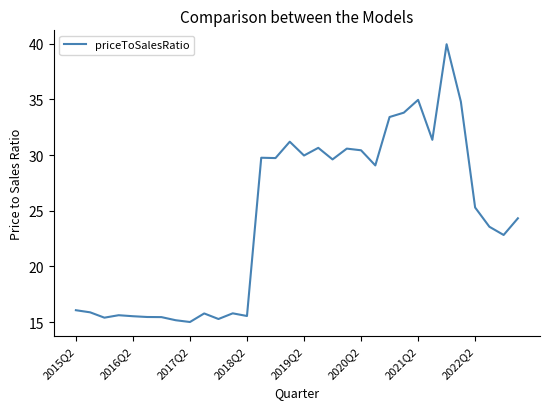

What is the smallest value displayed?

15.0